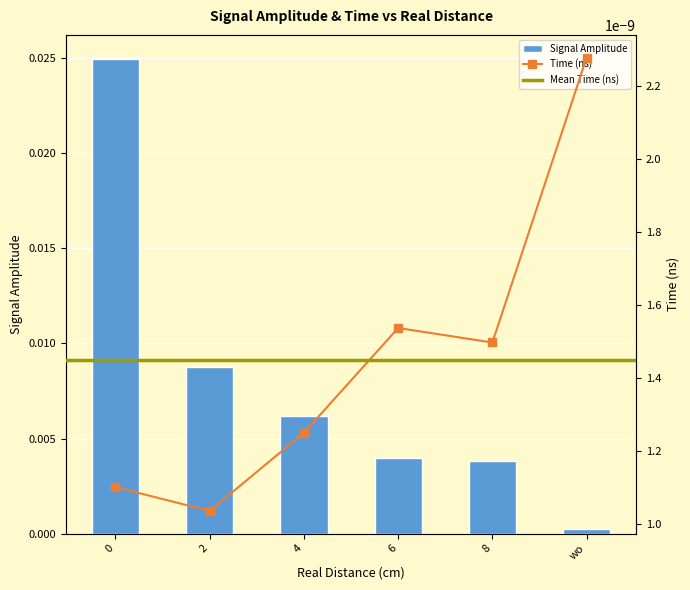

Rank the categories by value from highest to lowest.

0, 2, 4, 6, 8, wo